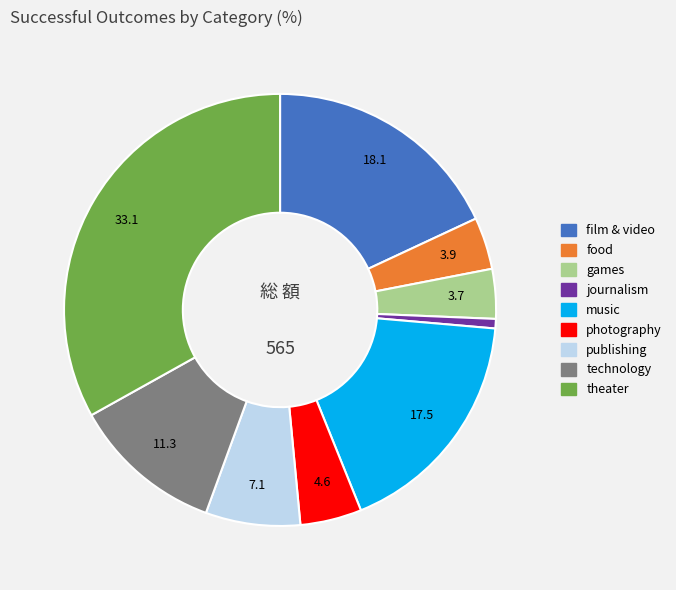

Approximately how many times larger is the value at photography compared to film & video?

0.3